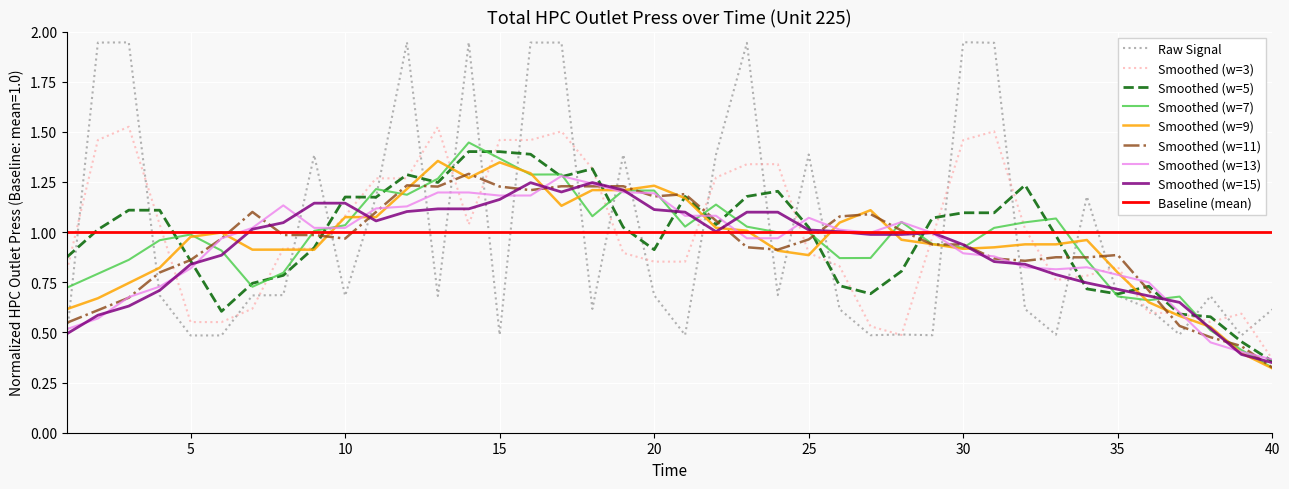

What is the value of the 19th point from the left?

1.4